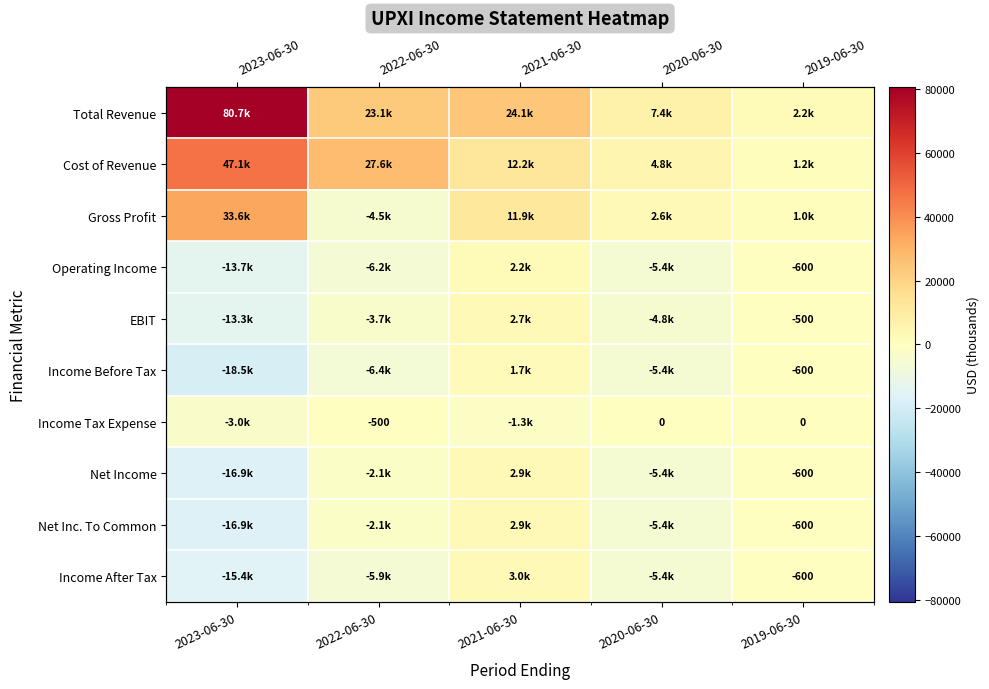

The Operating Income series shows -5400 at 2020-06-30. True or false?

True